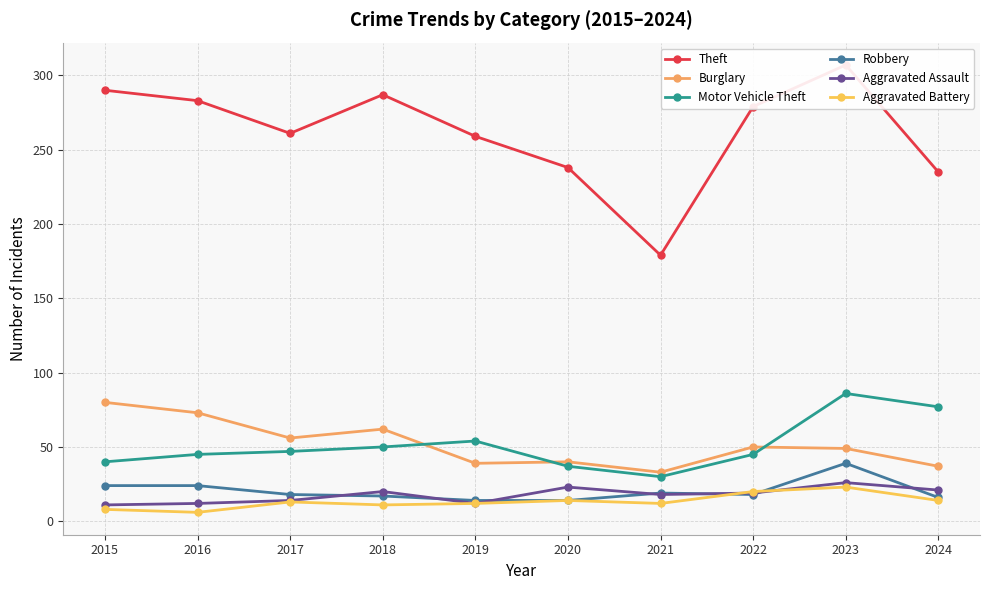

At which label does Burglary reach its peak?

2015